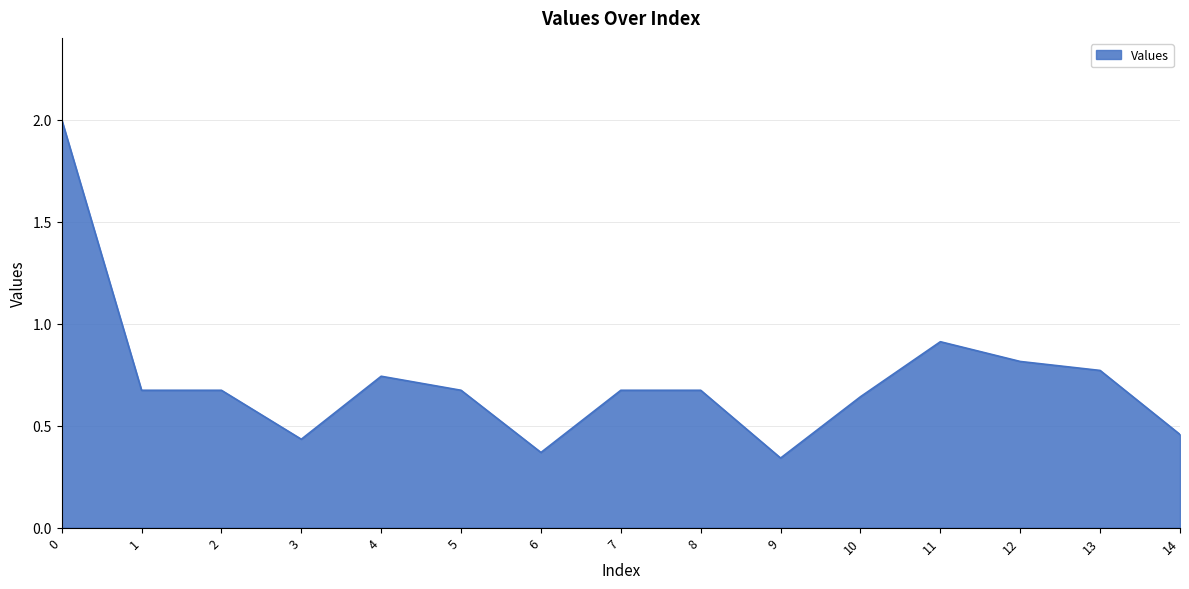

What is the maximum value shown in the chart?

2.0